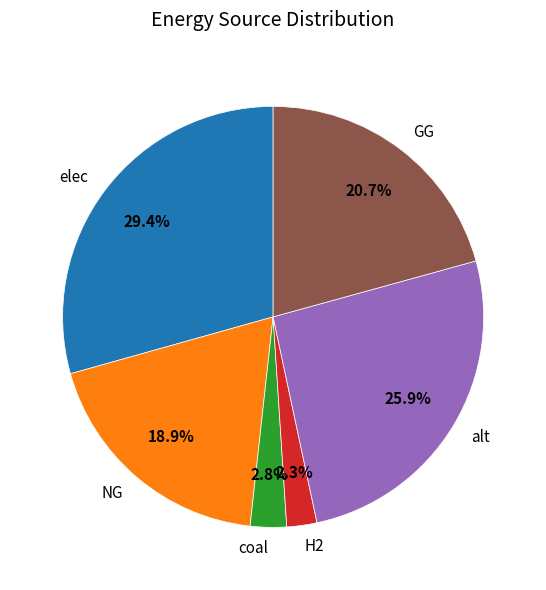

Is it true that H2 is 12% of the pie?

False